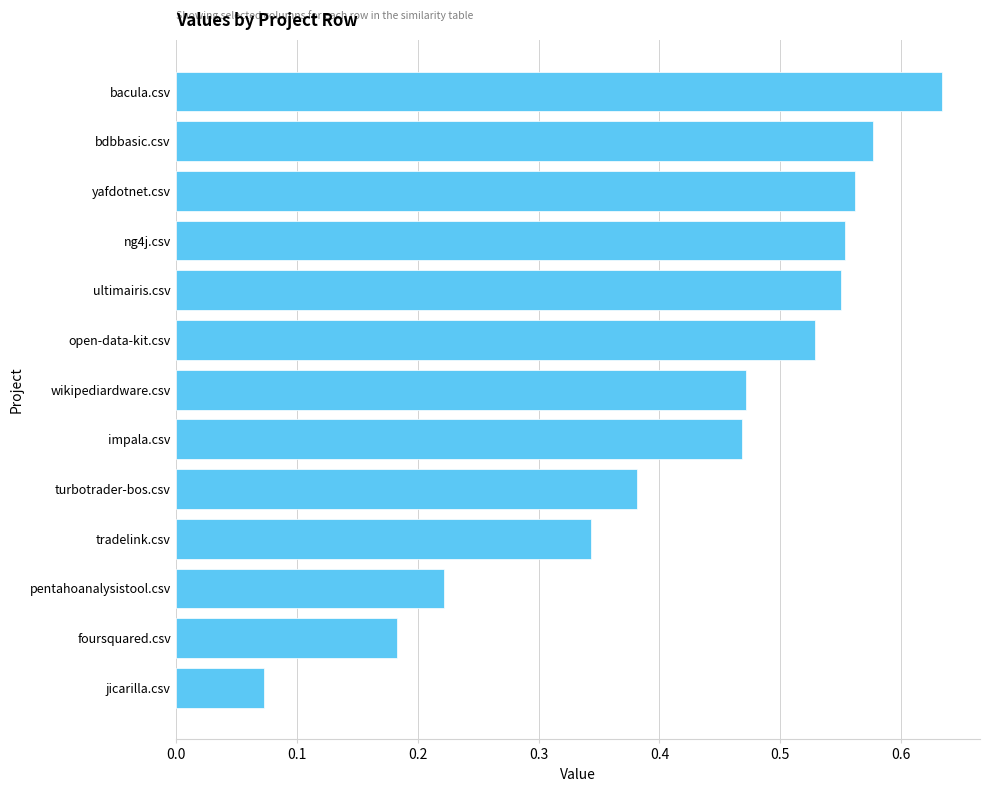

What is the label of the 2nd bar from the bottom?

foursquared.csv